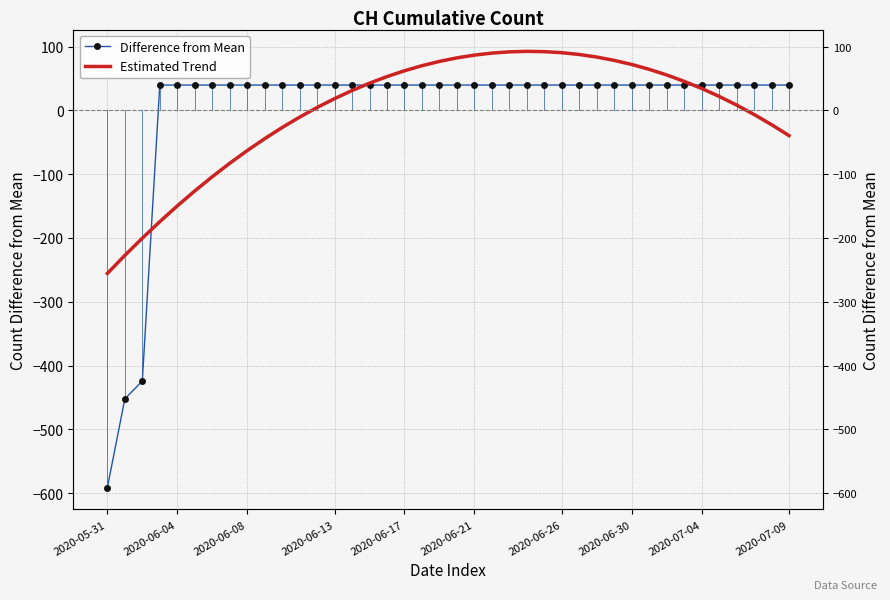

How many lines are shown in the chart?

2